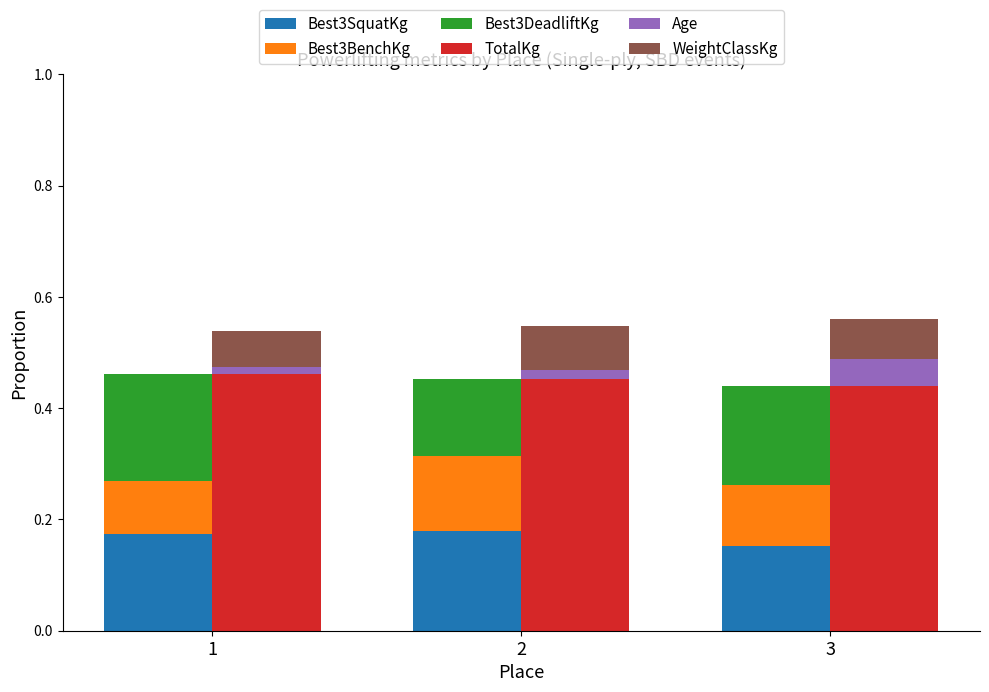

True or false: Best3SquatKg has a value of 0.2 at 3.

True